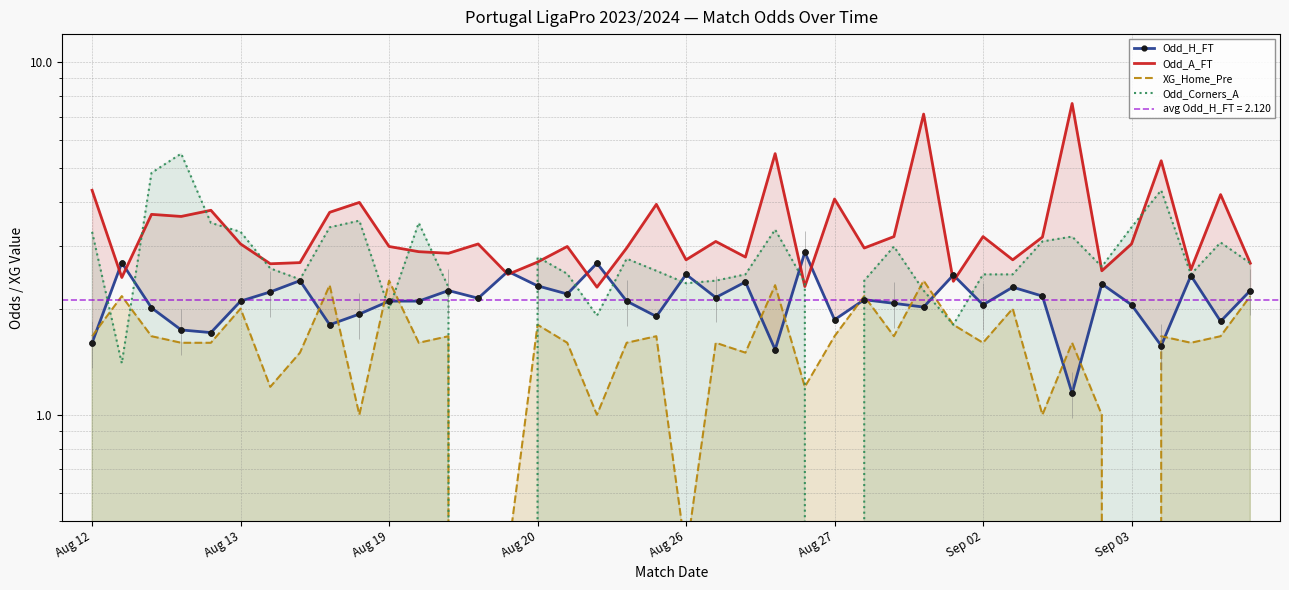

Which series contains the lowest Y value?

XG_Home_Pre